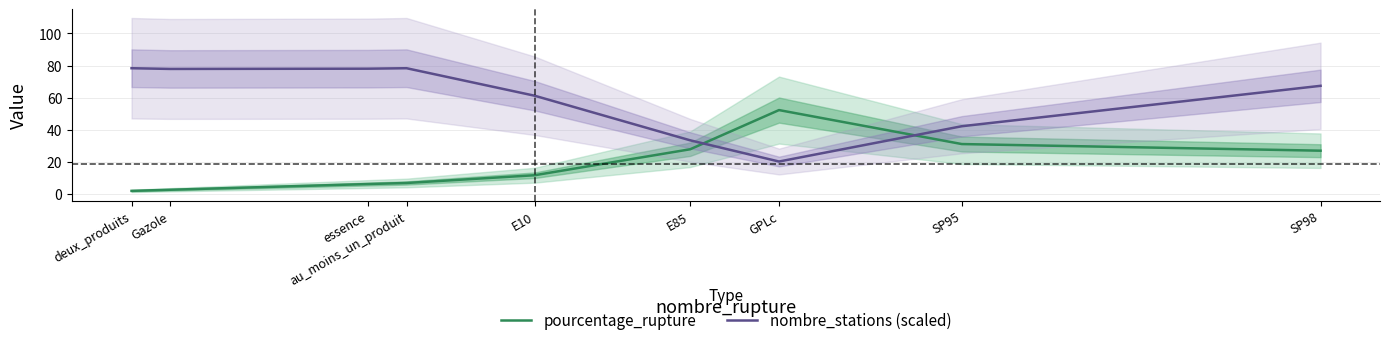

True or false: pourcentage_rupture has more than 2 points higher than both neighbors.

False